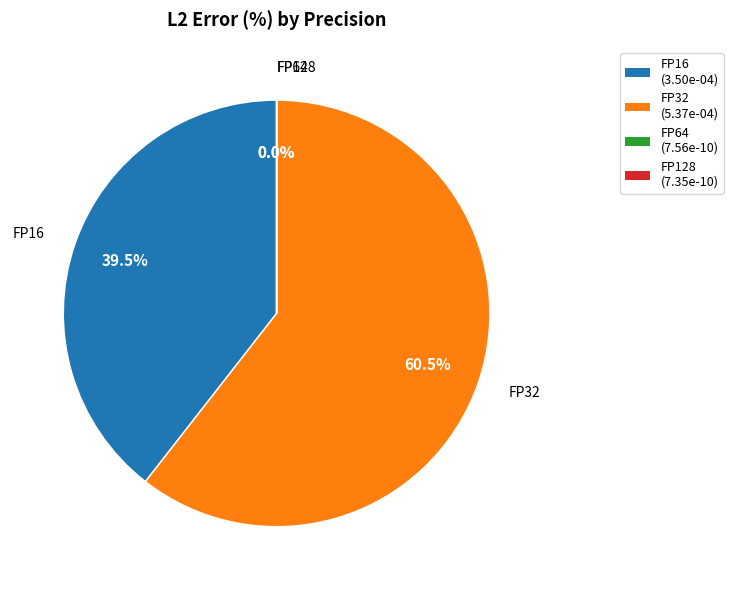

What percentage is NOT represented by FP32?

39.5%